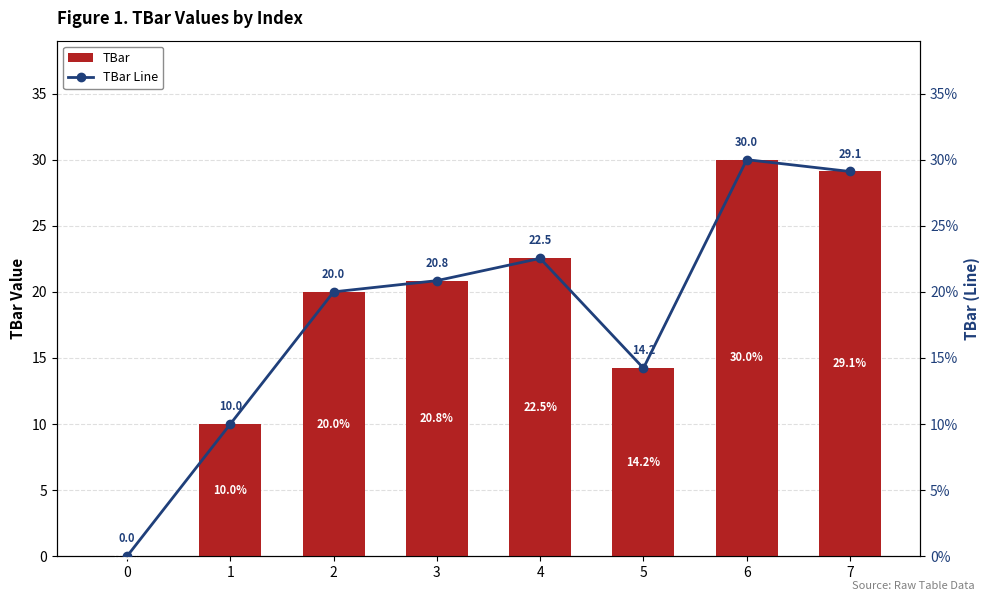

How many positive values does the TBar series have?

7